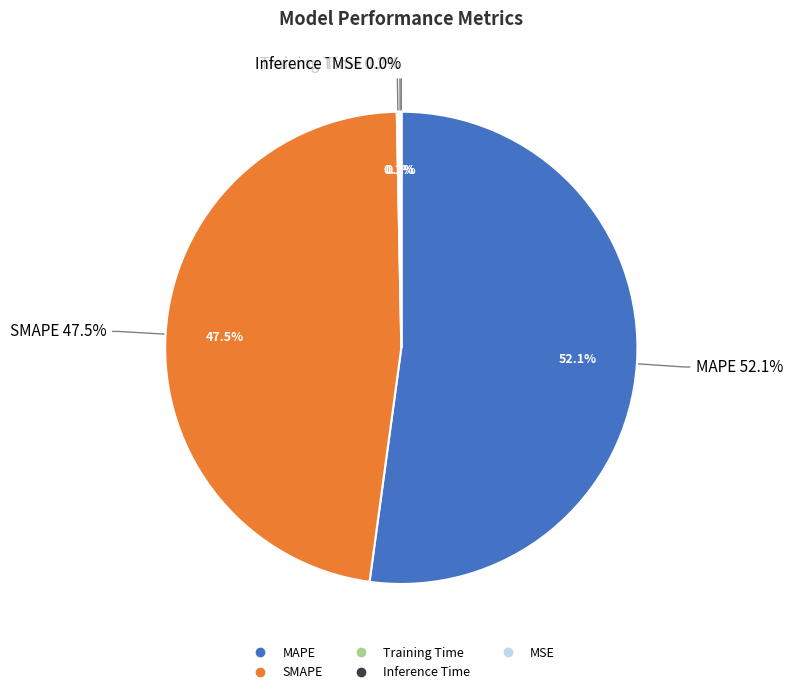

Do Inference Time and MSE together represent more than half of the pie?

No